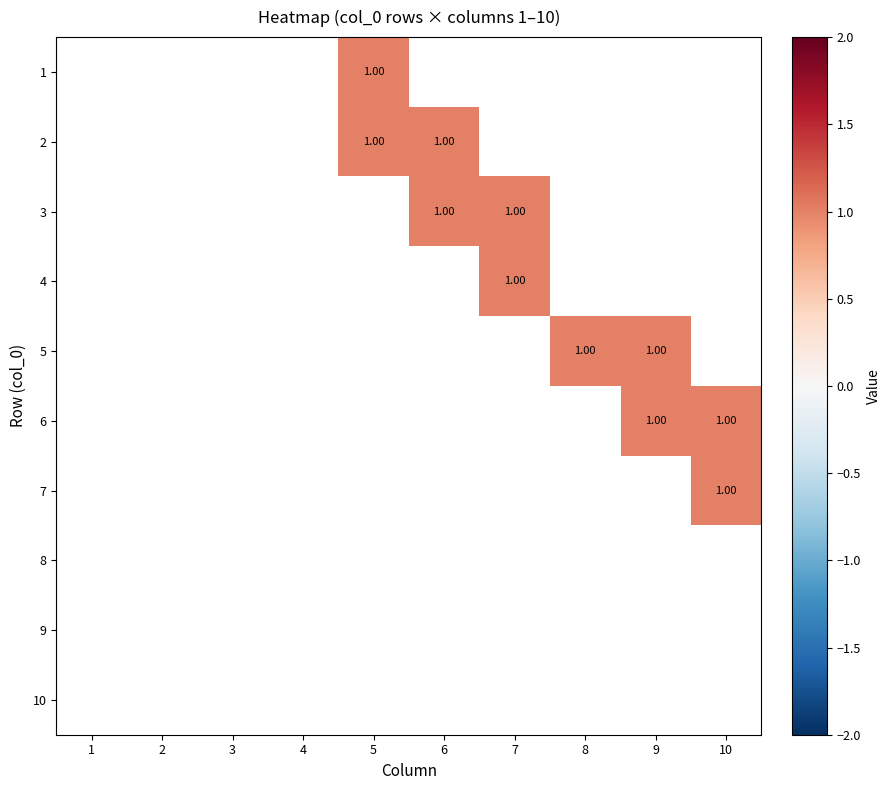

How many distinct data groups are displayed?

10